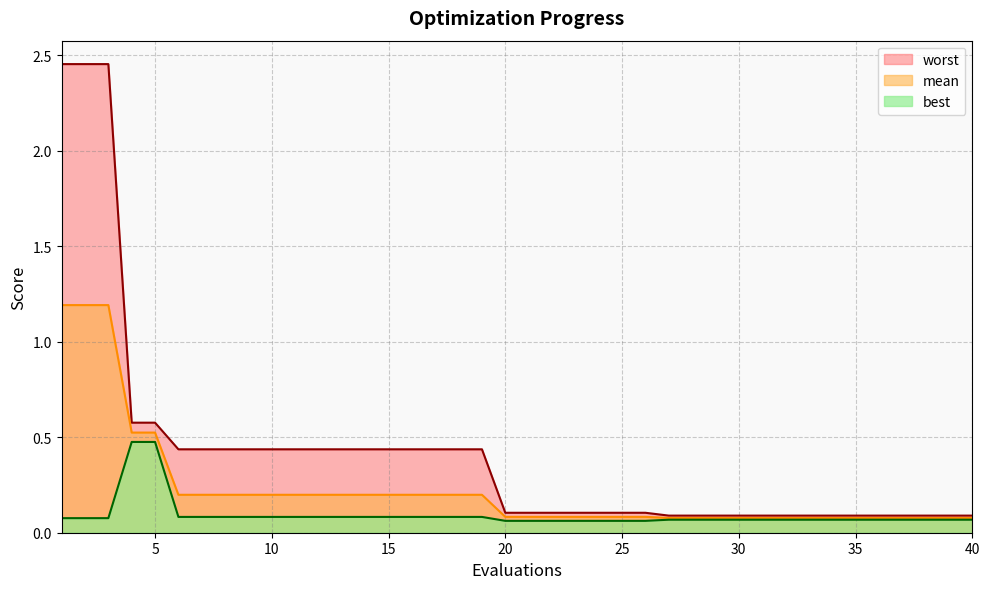

Is it true that best equals 0.5 at 5?

True